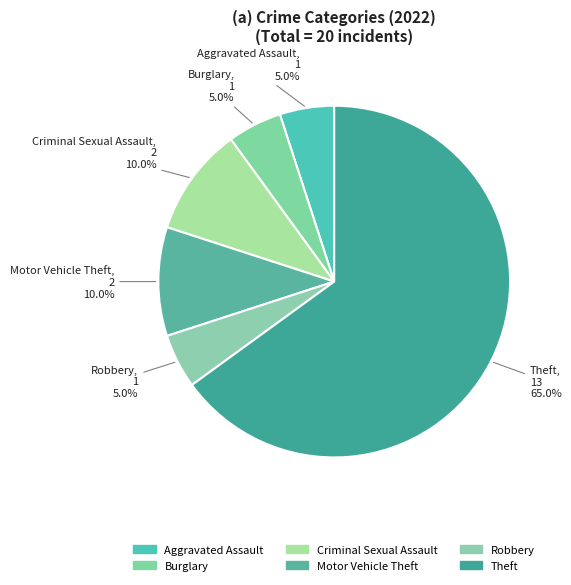

Is Robbery the majority of the pie?

No